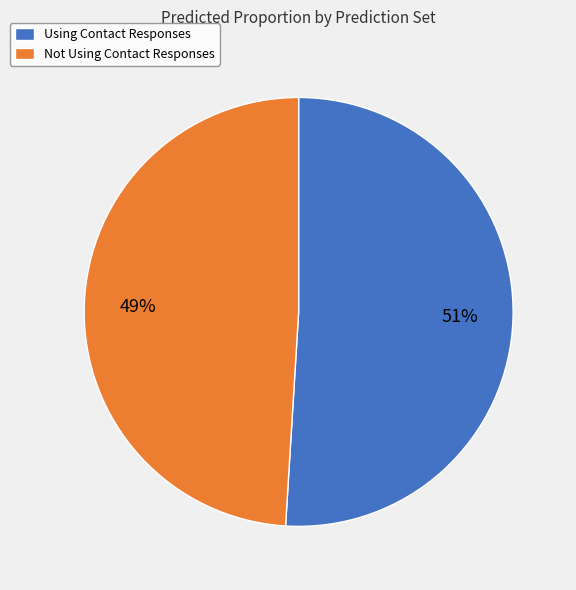

The Using Contact Responses slice represents 51% of the pie. True or false?

True